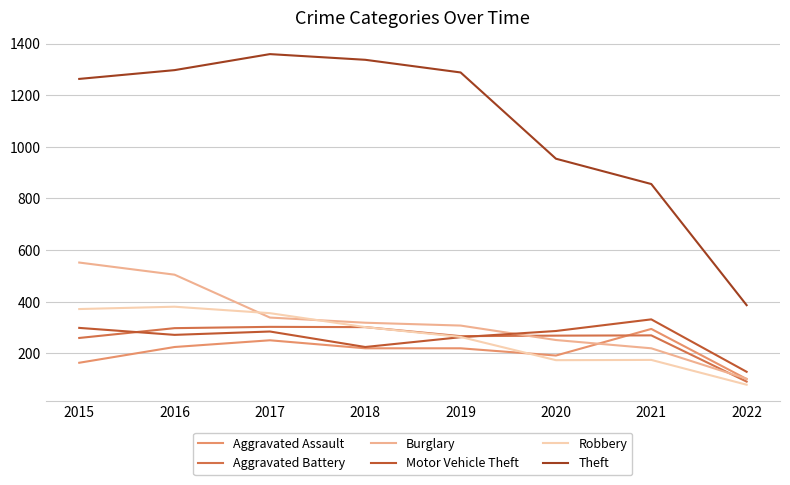

Is this an area chart (filled region under the line)?

No